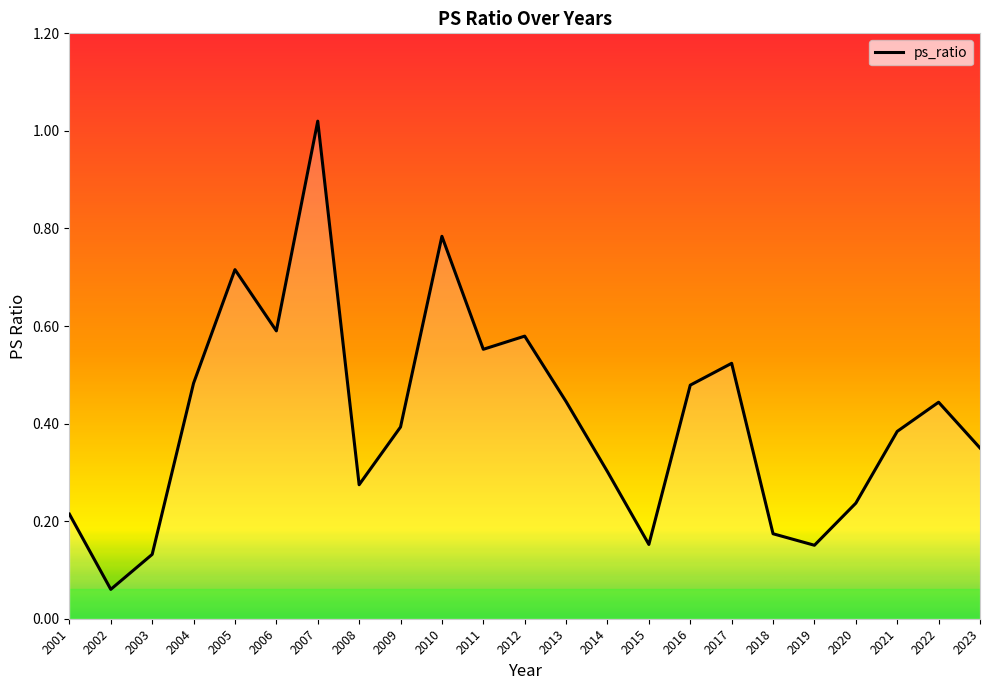

The value at 2001 is 0.3. True or false?

False